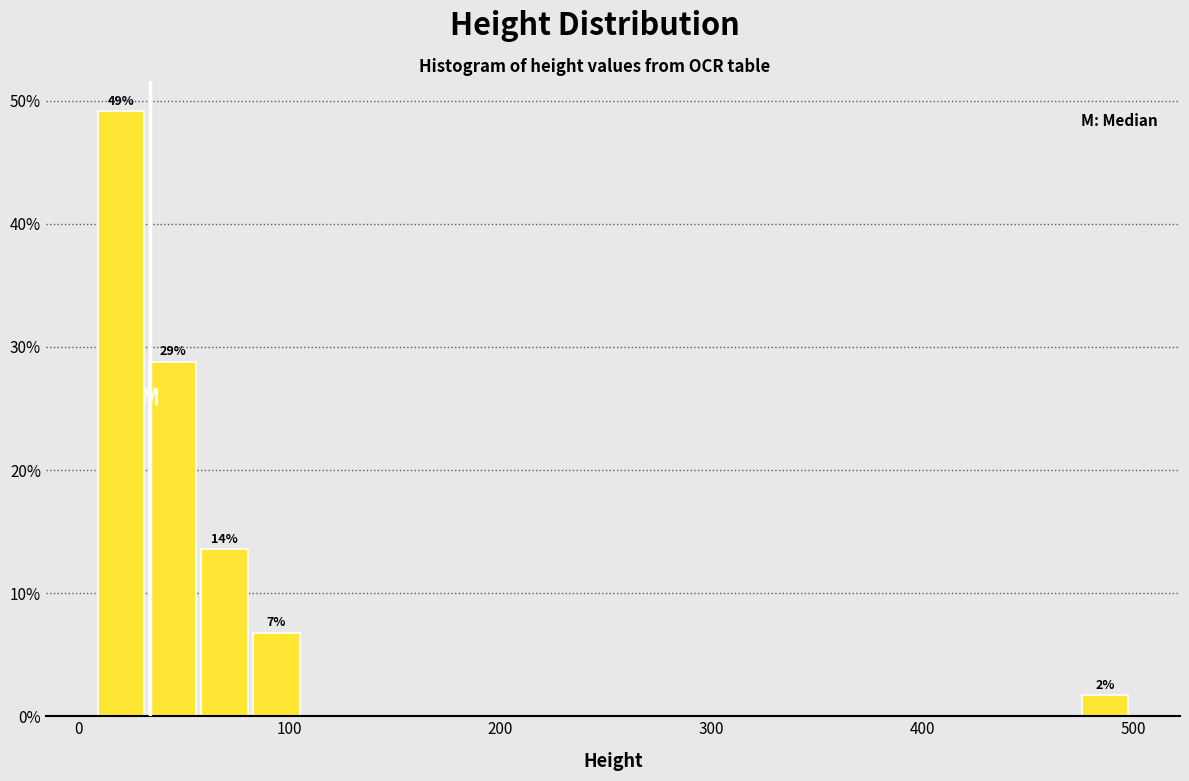

Around what value on the x-axis is the tallest bar? Give the approximate position of its centre, as read against the axis.

20